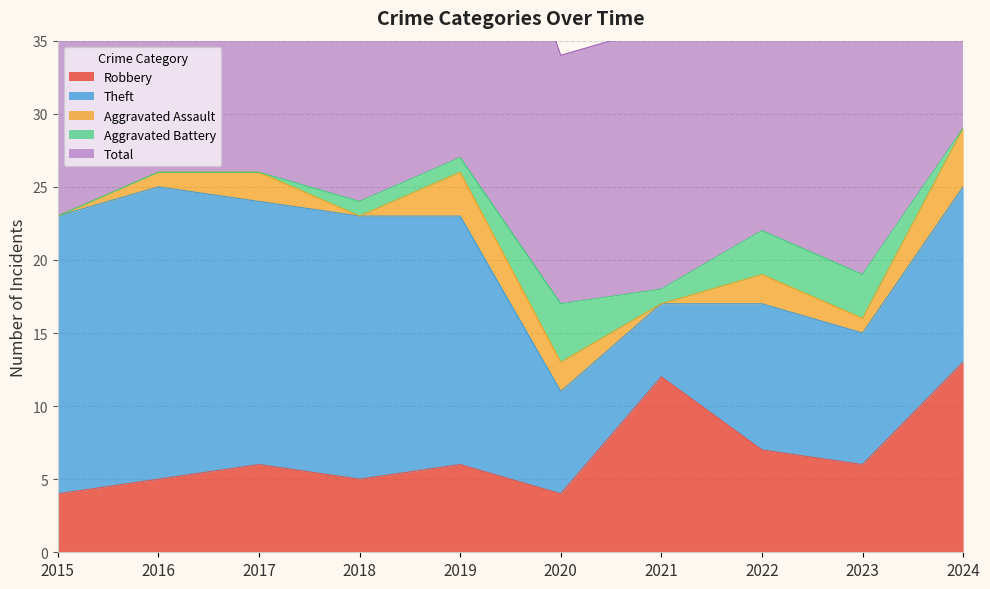

How many interior local peaks does the Aggravated Battery series have?

1